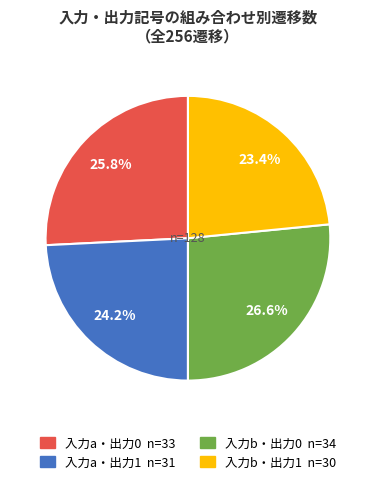

Is there a majority slice in this chart?

No